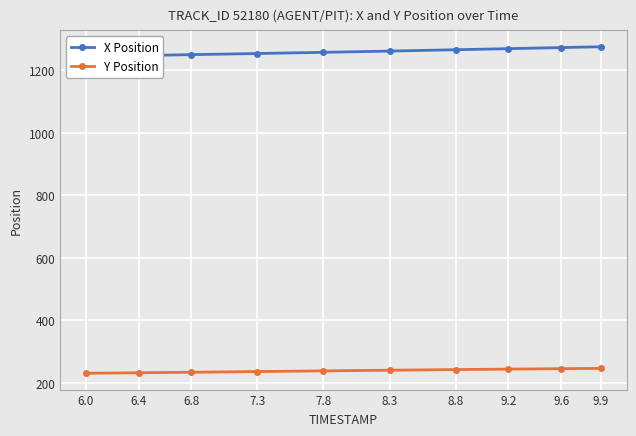

The X Position series shows 290.7 at 9.2. True or false?

False